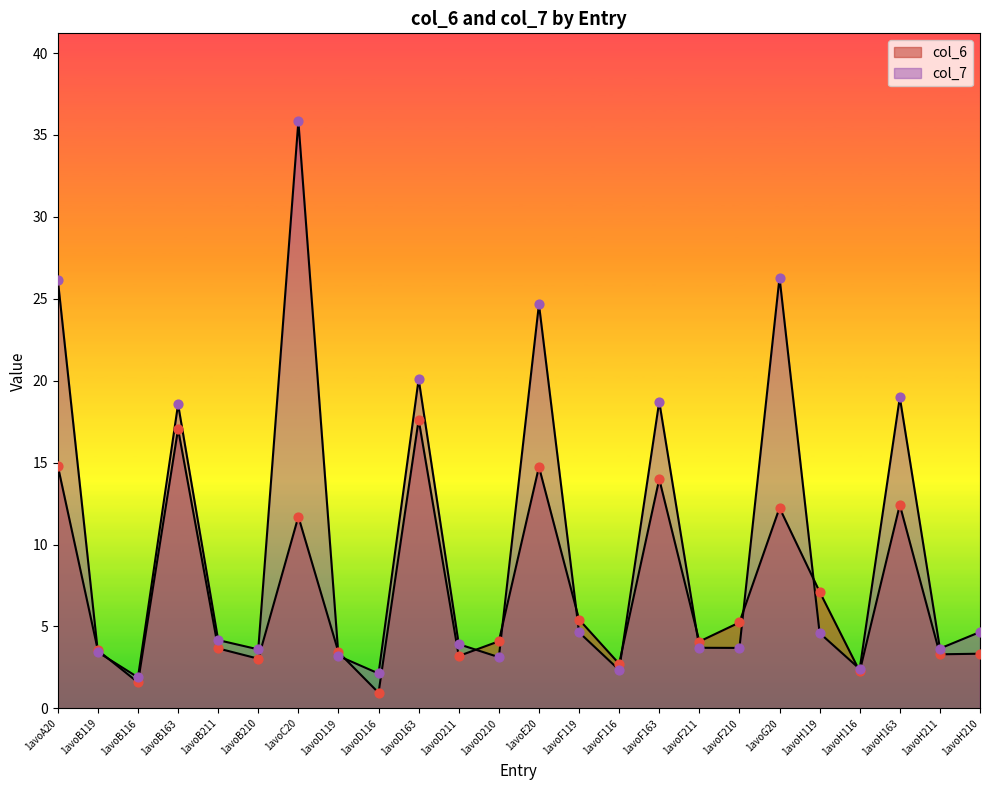

At which category is the sum across all series the highest?

1avoC20